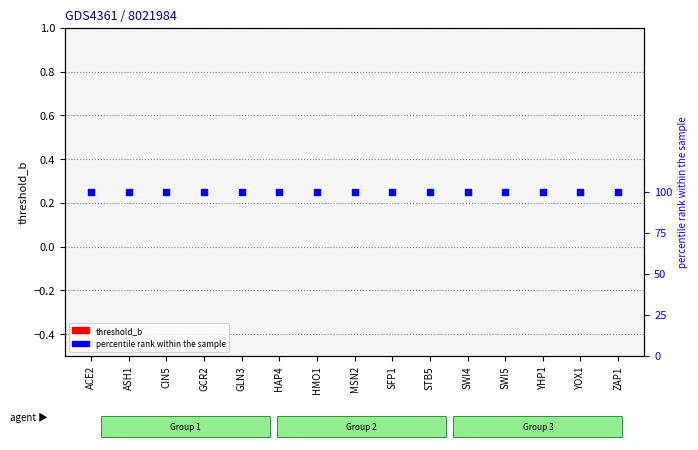

At which category is the sum across all series the highest?

ACE2